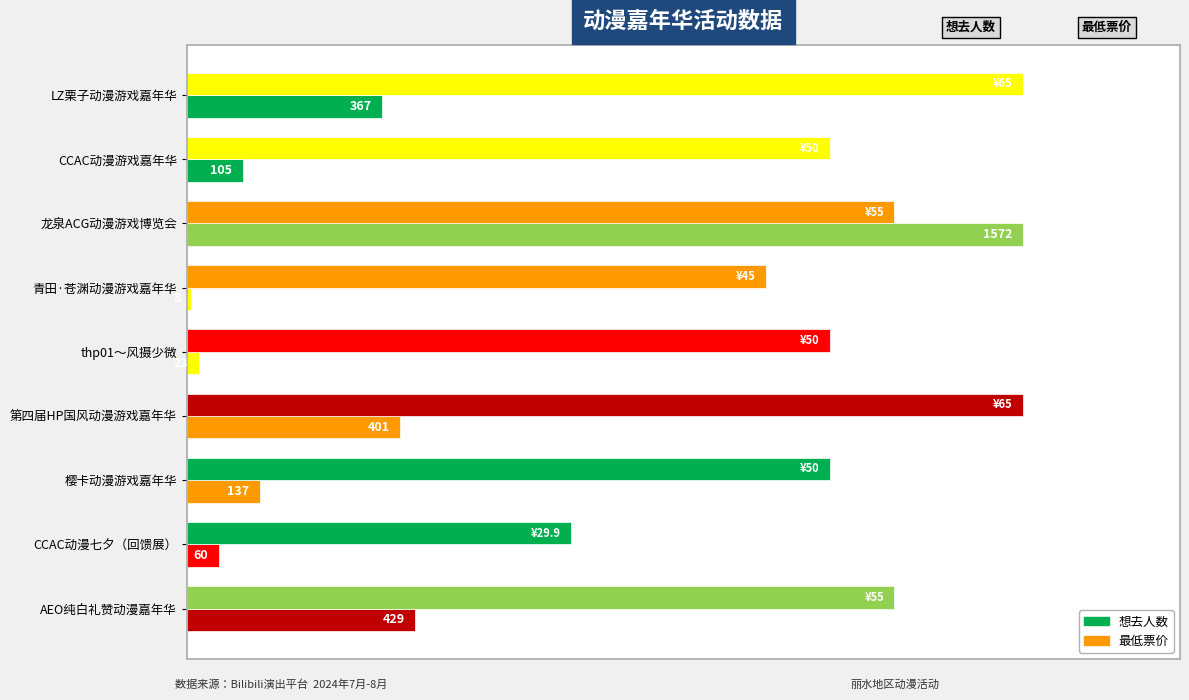

Count the number of data series in this chart.

2